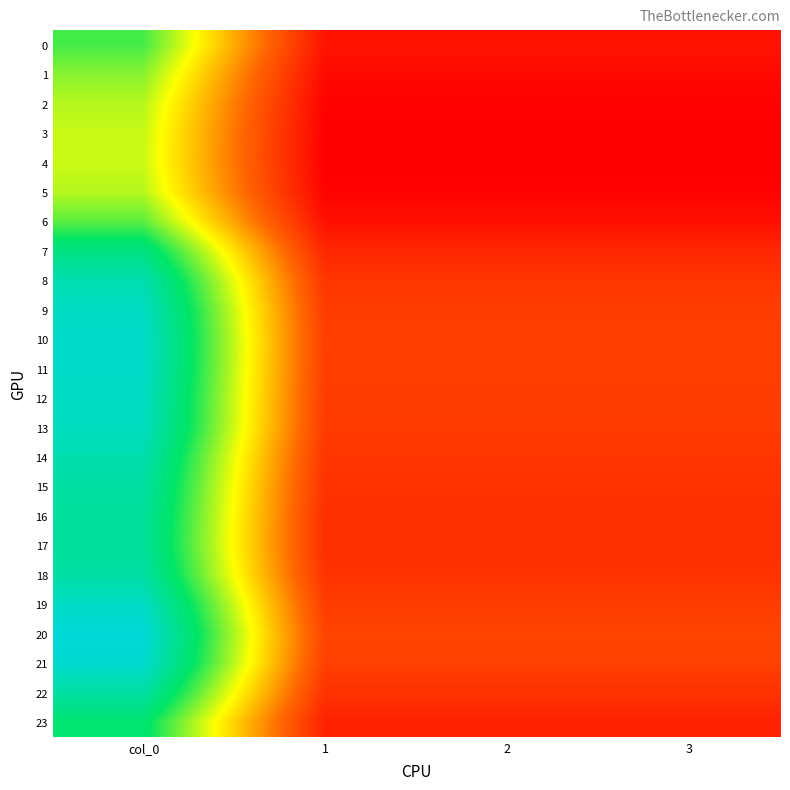

Which series has the largest total across all categories?

20